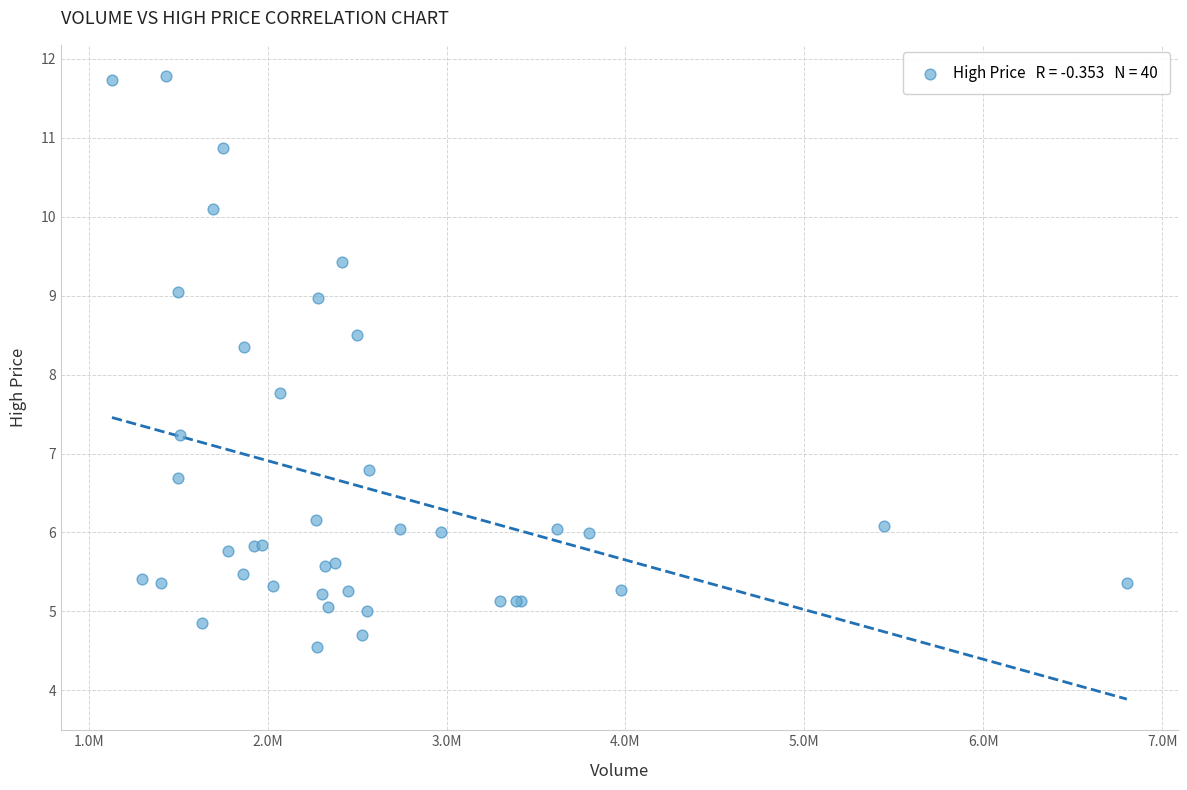

What Y value in the scatter plot is closest to 8?

7.8